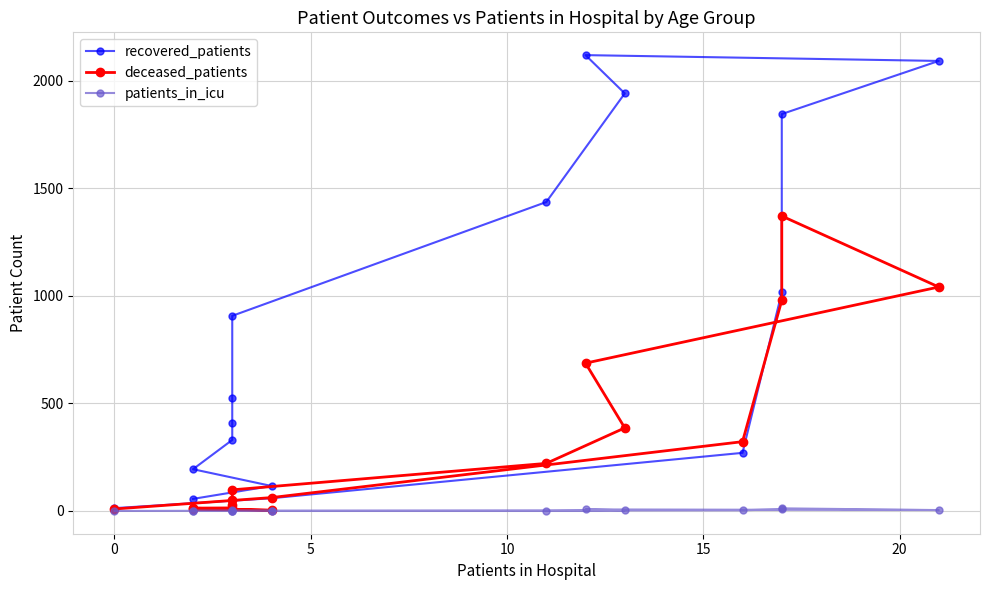

How many values in the recovered_patients series are below 525?

8